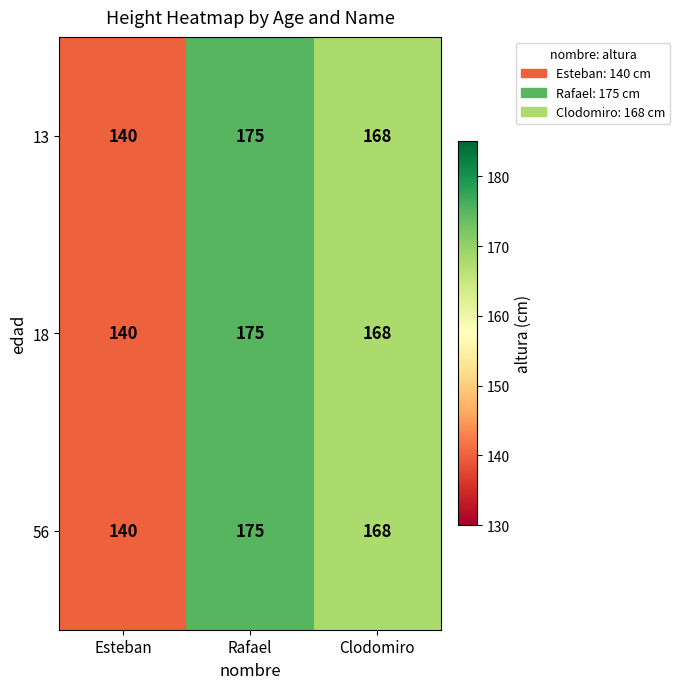

True or false: 13 has a value of 245 at Rafael.

False